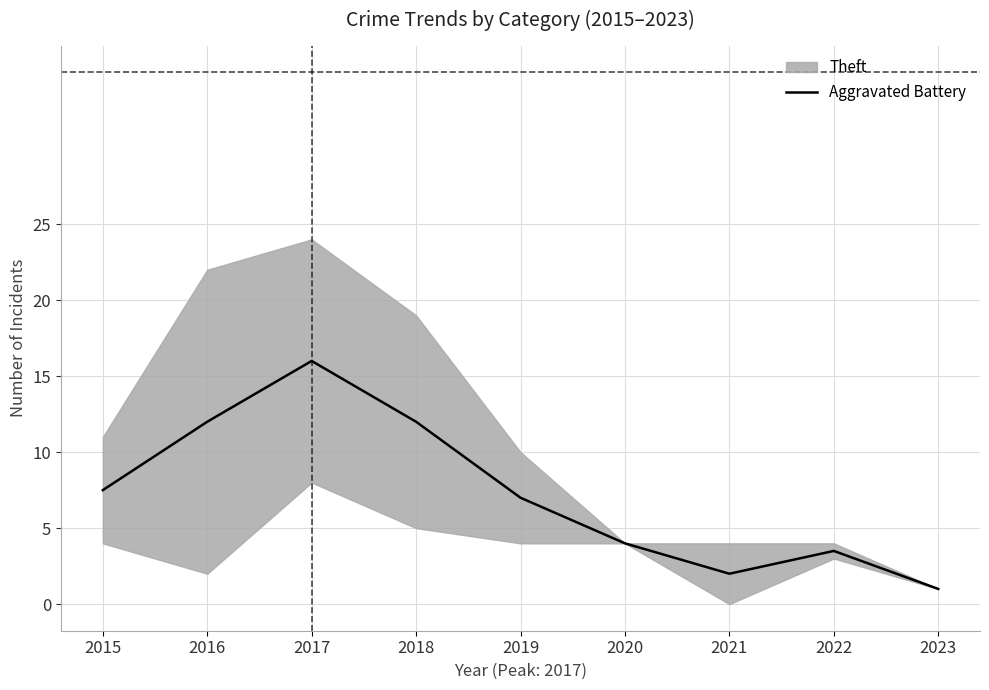

Which label corresponds to the smallest value in the chart?

2023